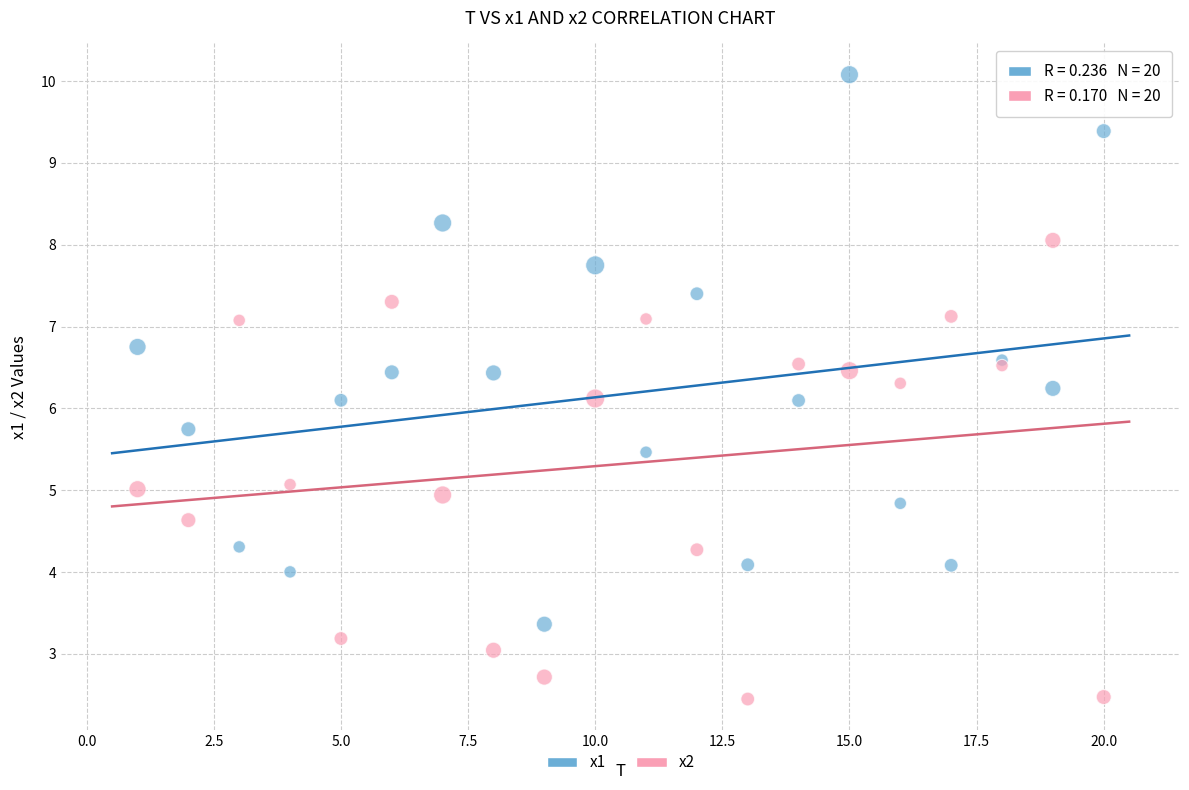

What are all the series names shown in the legend?

x1, x2